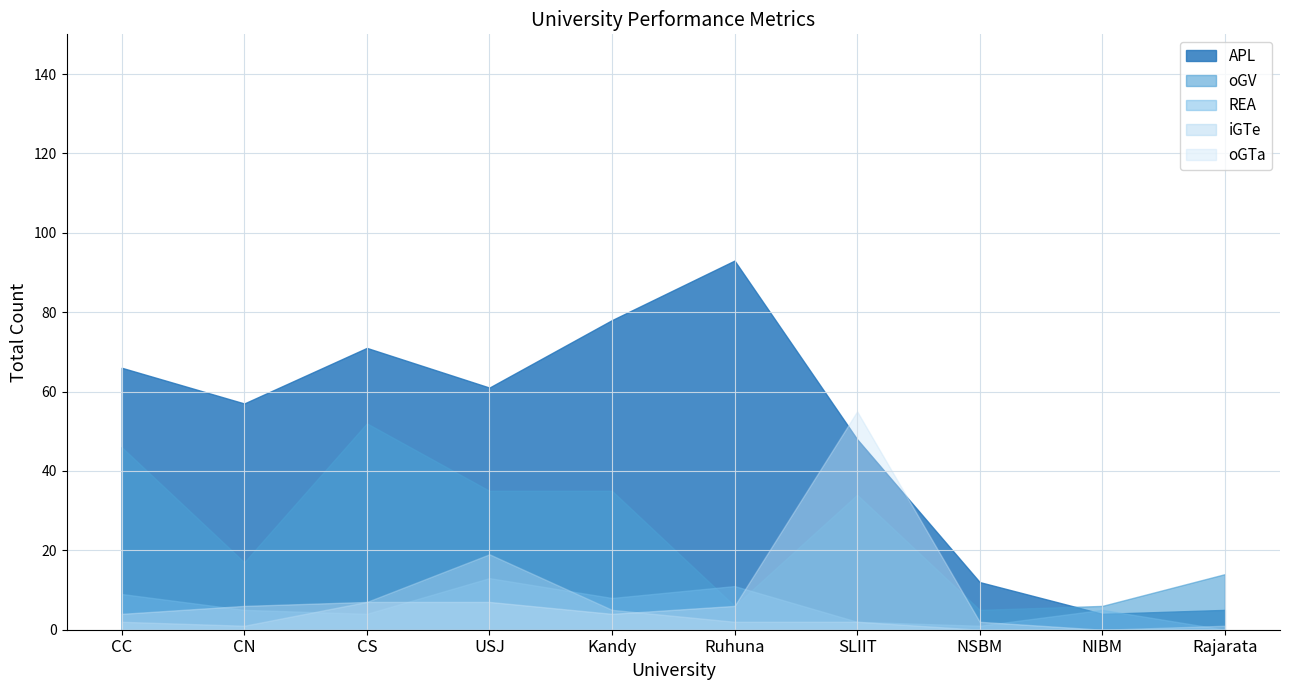

How many times do oGV and REA cross each other?

2